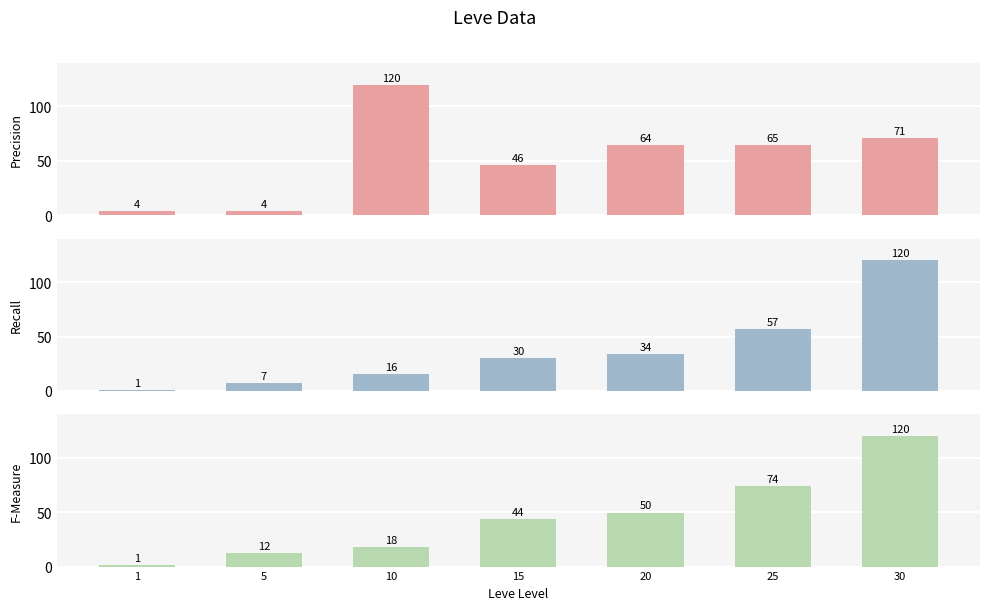

How many bars are there in total?

21